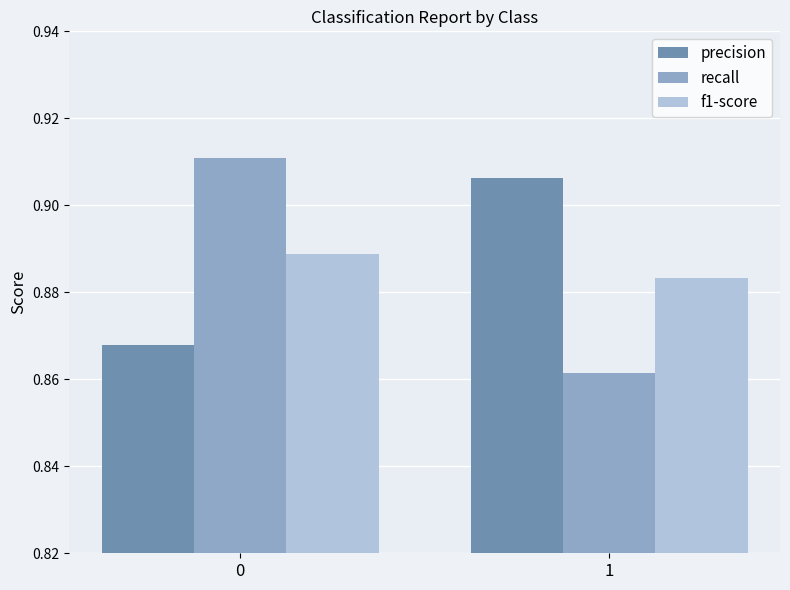

How many groups of bars are there?

2